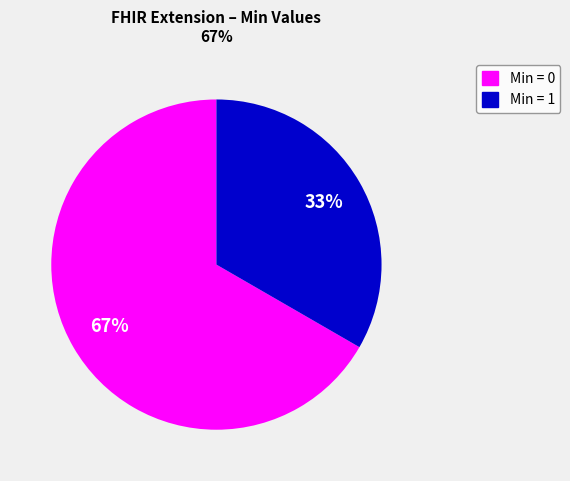

Does any single category account for the majority?

Yes